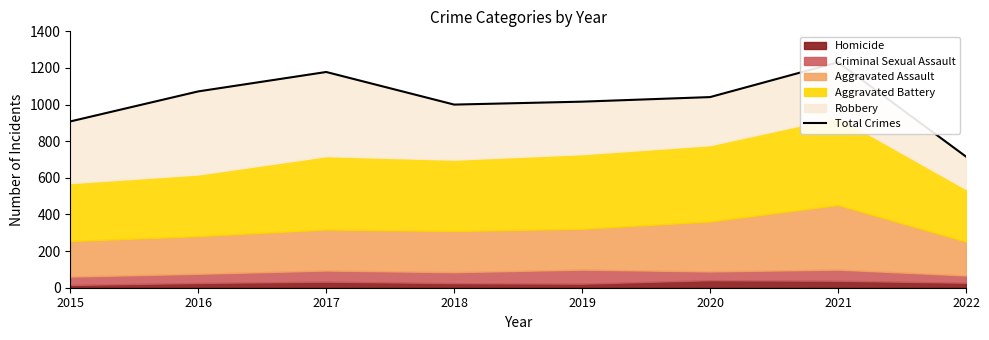

How many values exceed 1041?

3